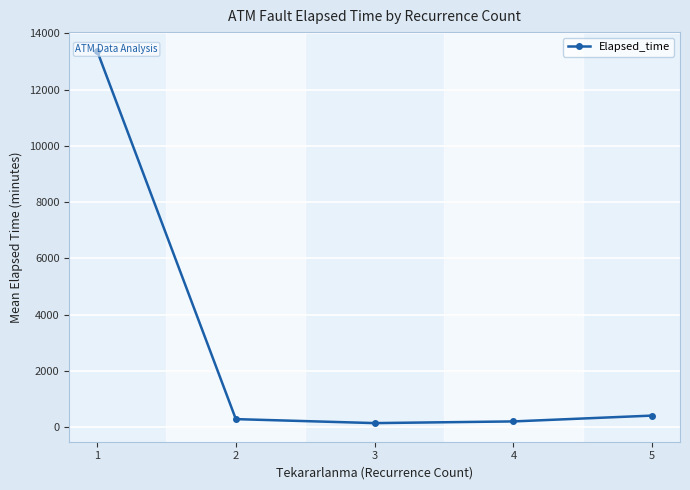

What is the difference between the maximum and minimum values?

13248.4